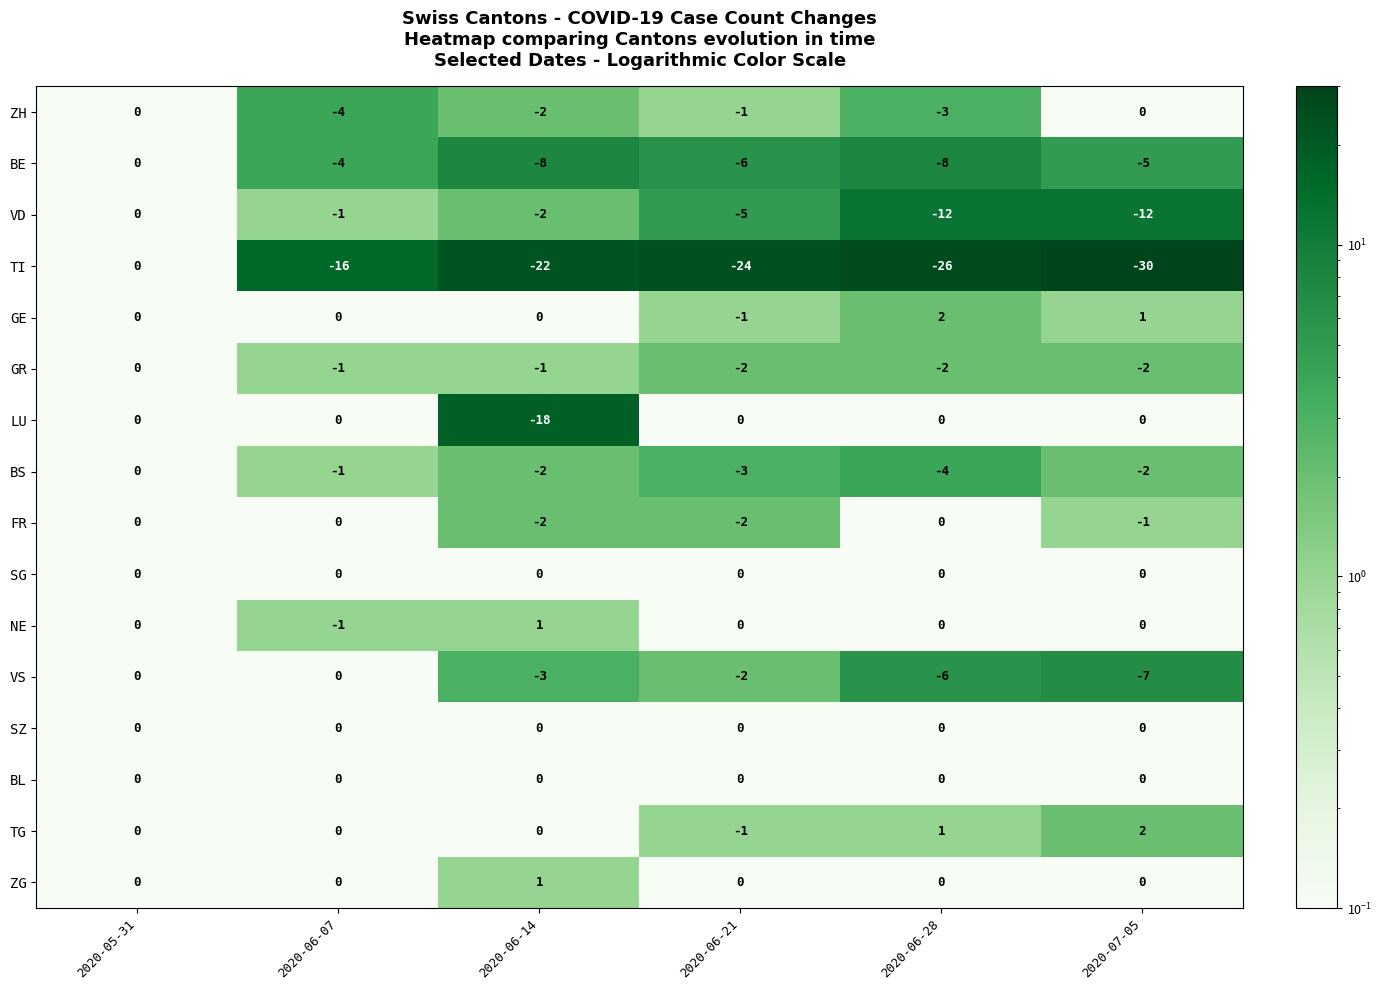

What is the greatest value displayed?

2